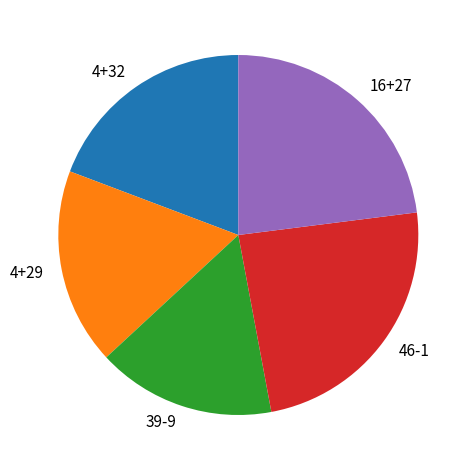

Does any single category account for the majority?

No